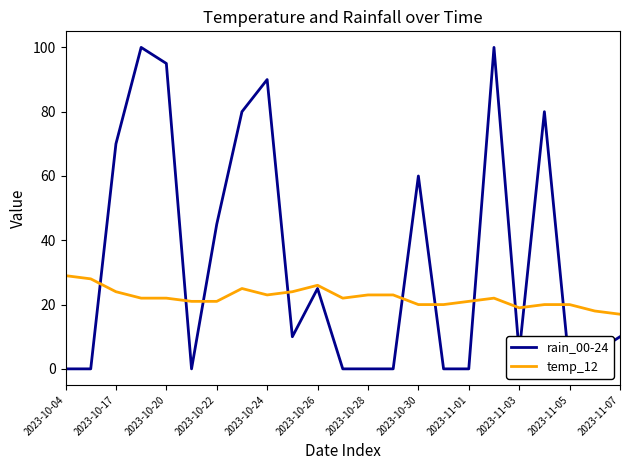

True or false: temp_12 has a value of 36 at 2023-10-20.

False